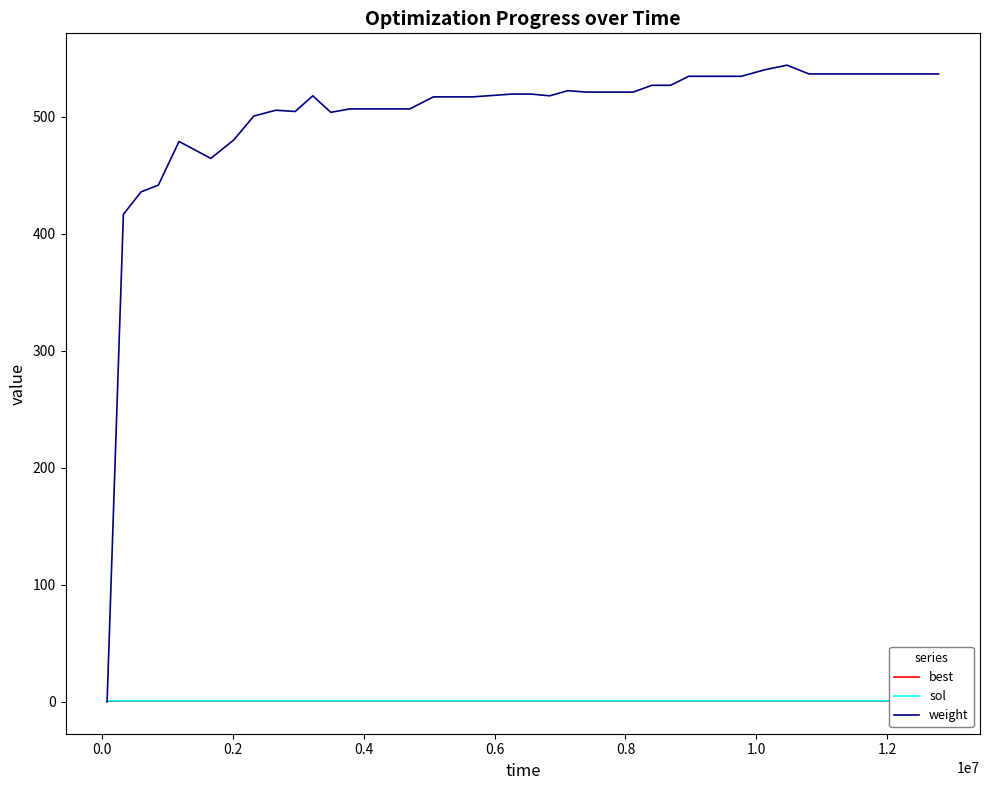

How many interior local valleys does the sol series have?

4